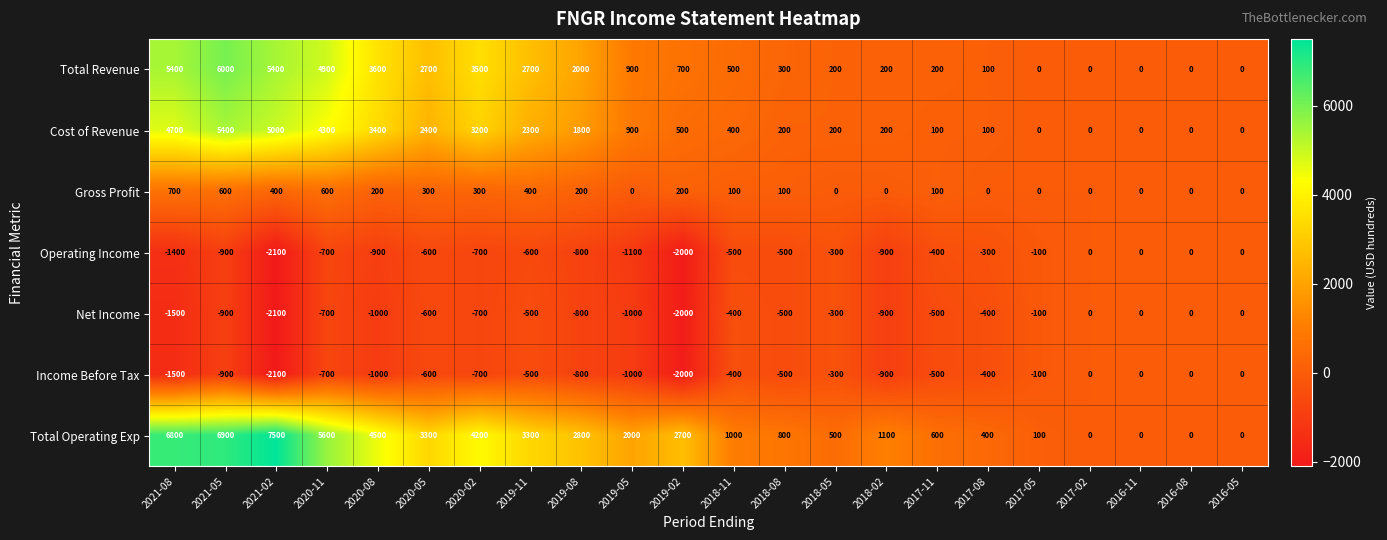

Read the Operating Income value at 2018-08, to the nearest 10.

-500